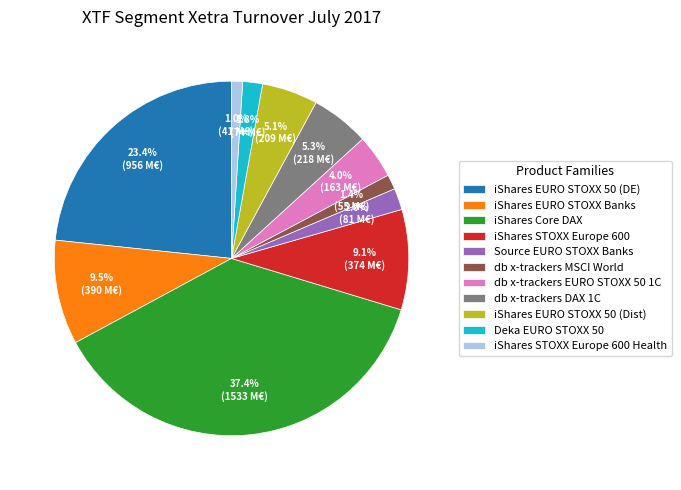

What percentage do db x-trackers MSCI World and iShares EURO STOXX Banks together represent?

10.9%